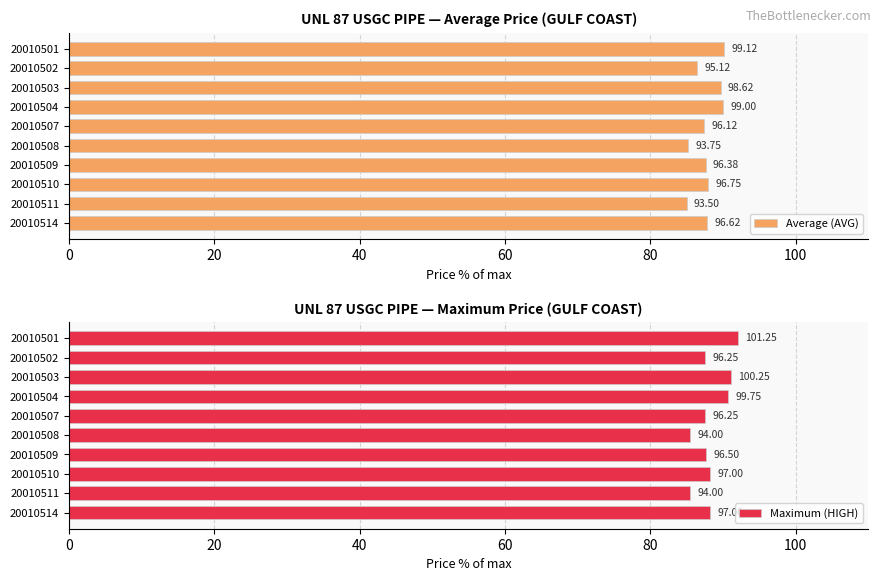

Which category has the lowest value across all series?

20010511